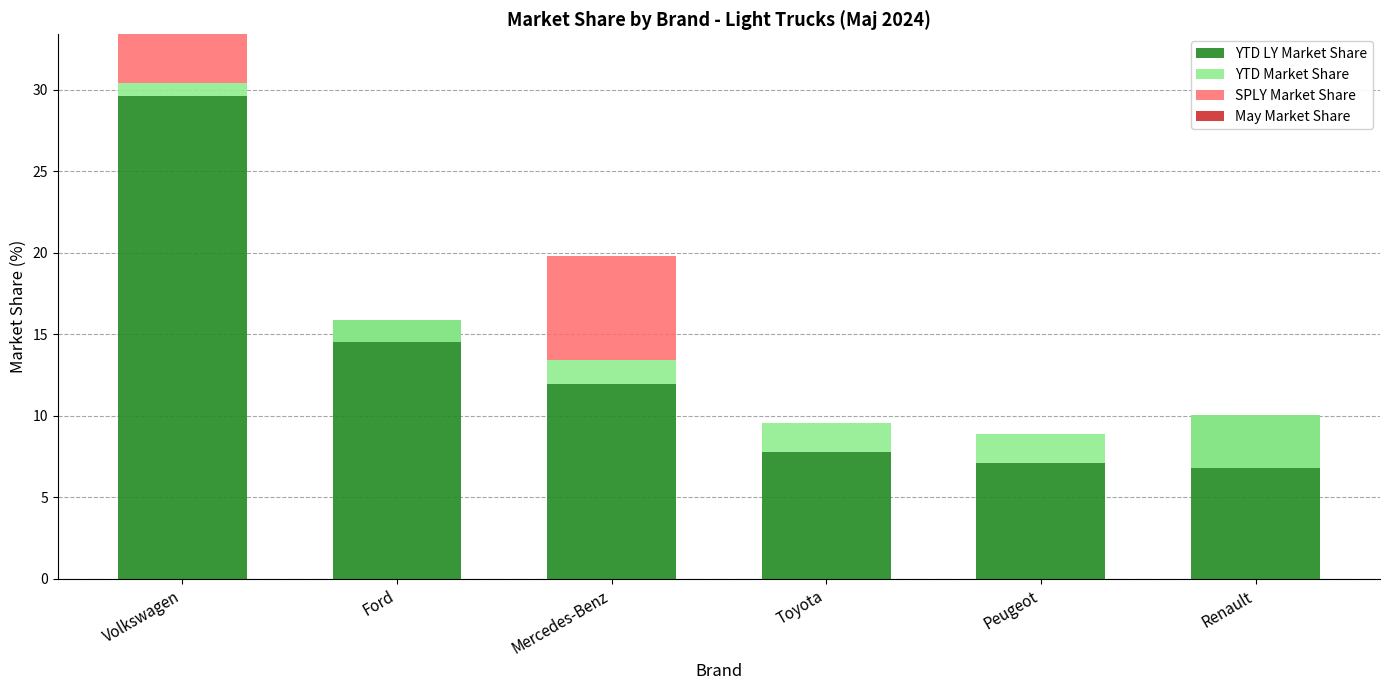

Count the SPLY Market Share values in the range 0 to 2.

4